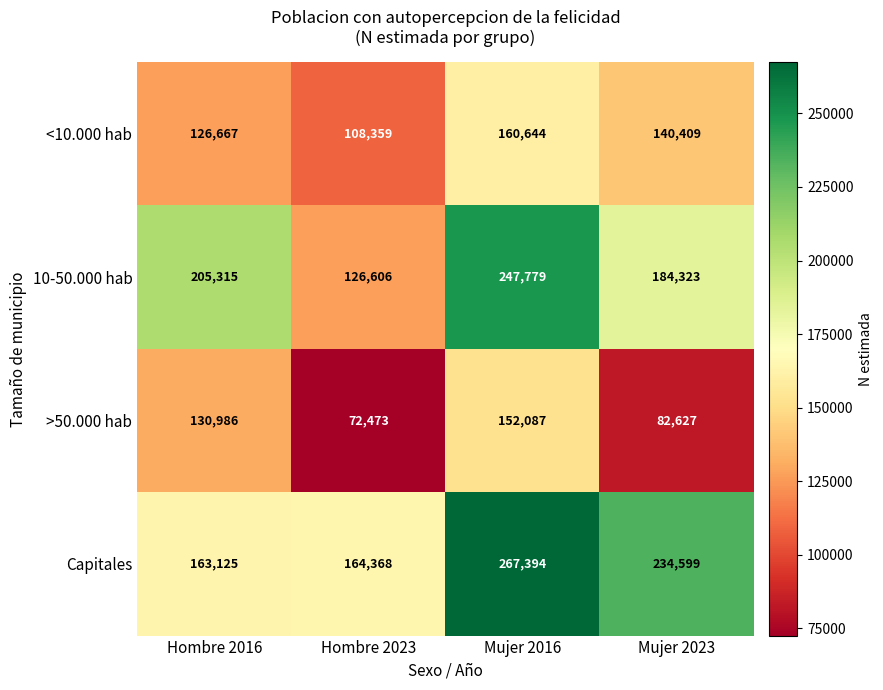

Which category has the highest value across all series?

Mujer 2016